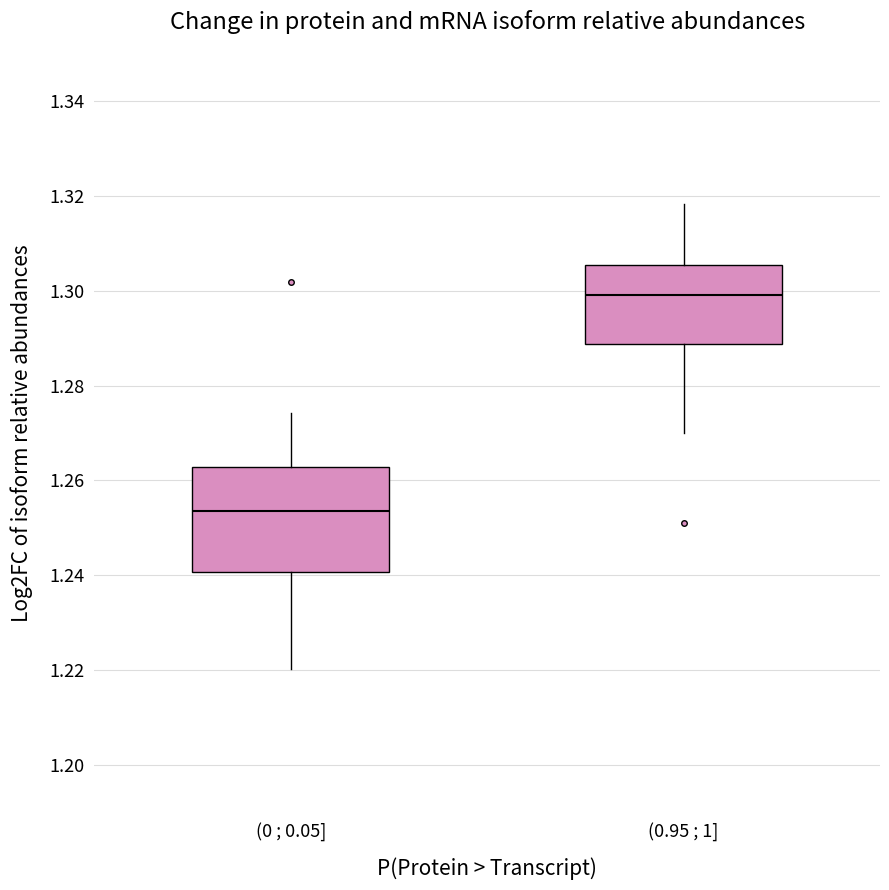

Which box's median line is the highest?

(0.95 ; 1]